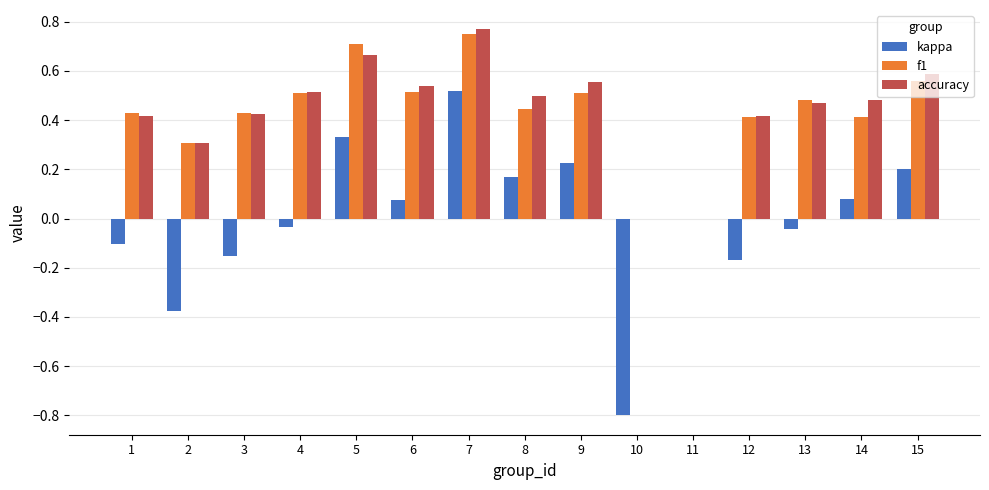

The value of accuracy at 1 is 0.6. True or false?

False